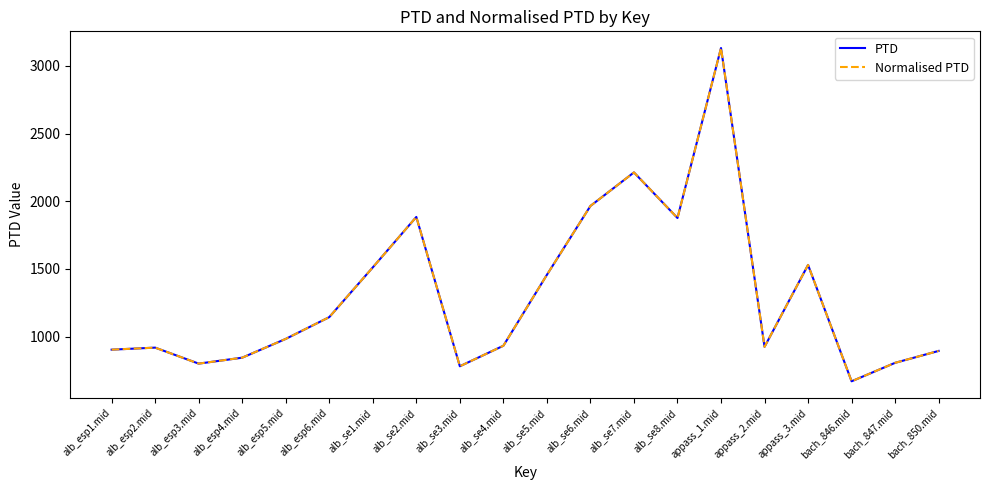

Does the chart have visible grid lines?

No